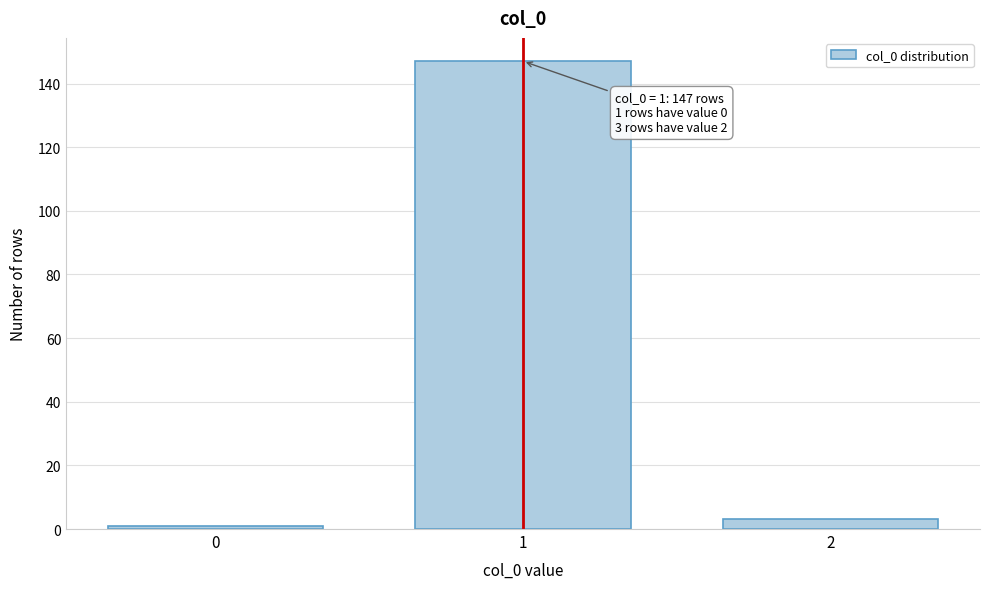

Reading left to right, extract all data points from this chart.

1	147	3